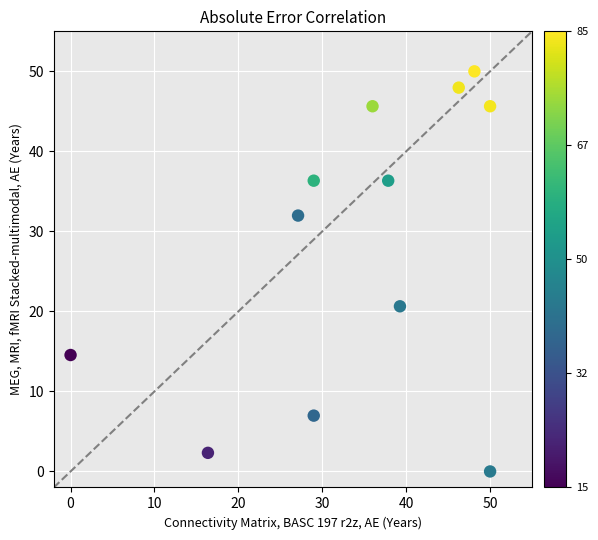

What is the range of Y values (max minus min)?

50.0